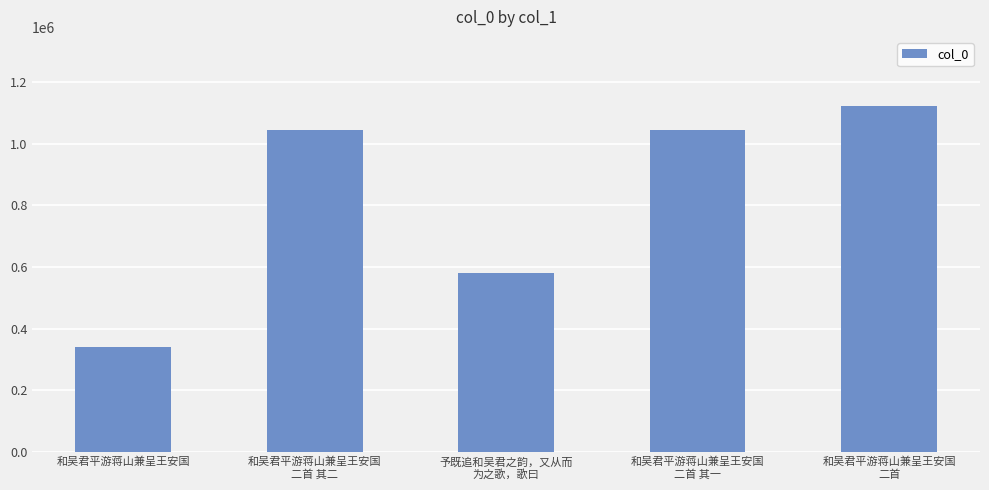

The chart shows a value of 1044335 at 和吴君平游蒋山兼呈王安国
二首 其二. True or false?

True